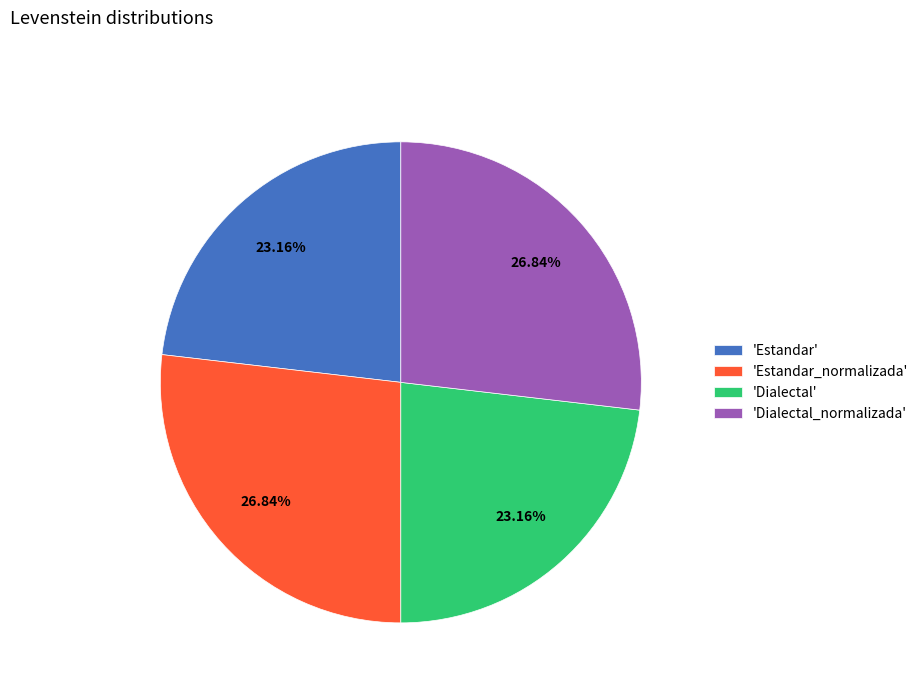

What is the ratio of the value at 'Estandar' to the value at 'Estandar_normalizada'?

0.9